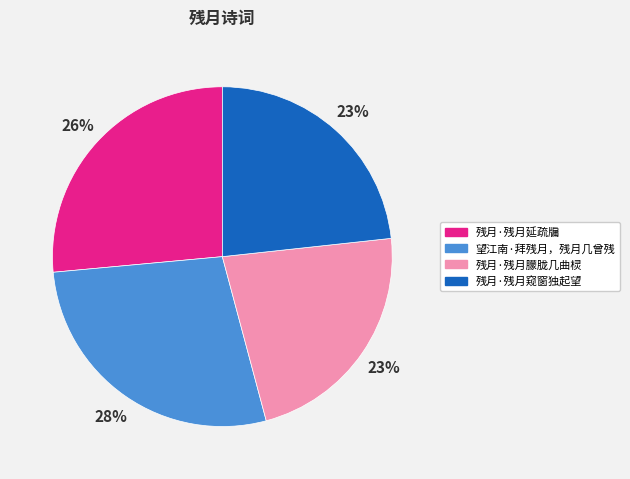

Which category has the biggest portion of the pie?

望江南·拜残月，残月几曾残